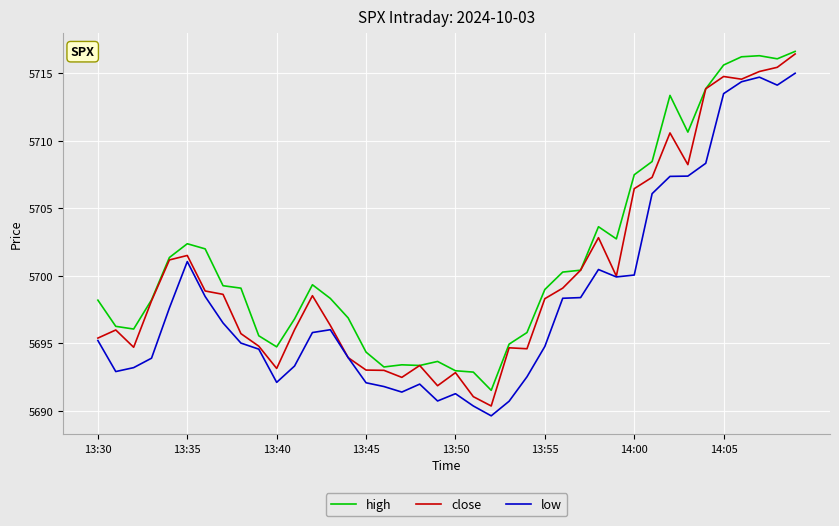

What is the maximum value shown in the chart?

5716.6